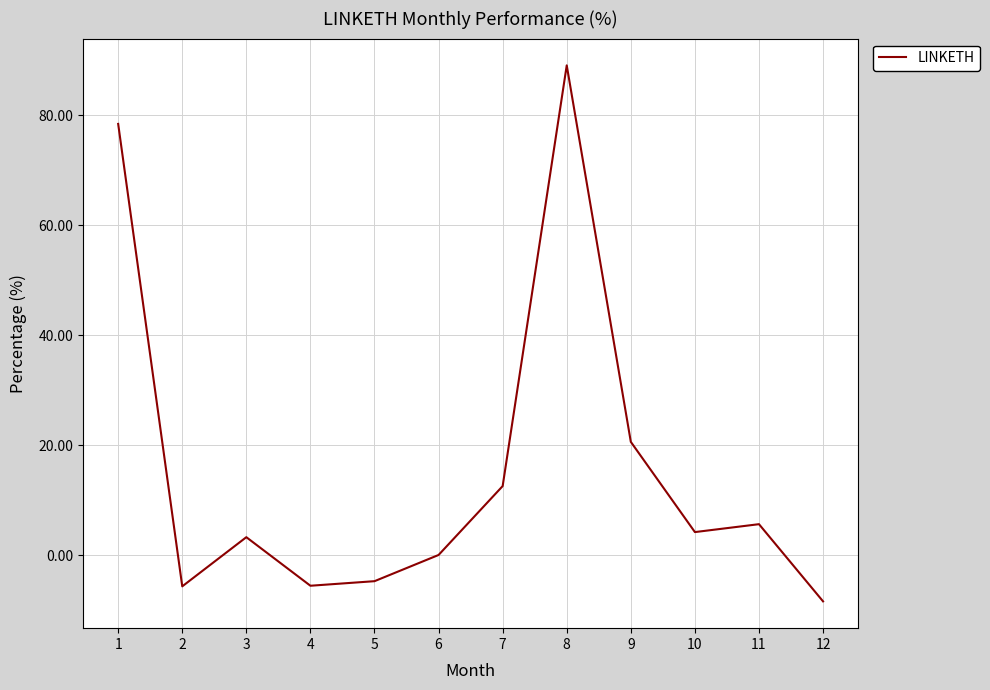

Where is the data nearest to the value 40?

9